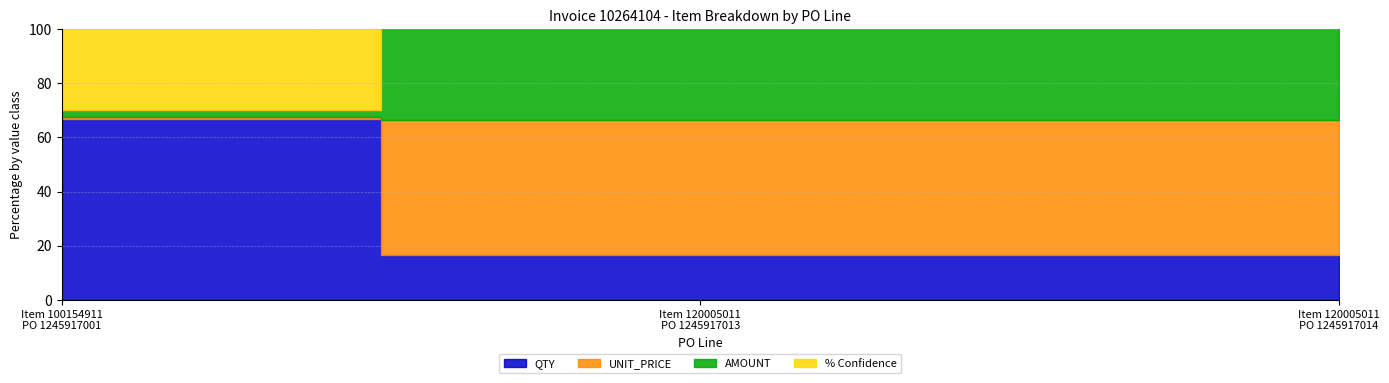

Read the UNIT_PRICE value at Item 100154911
PO 1245917001.

0.1